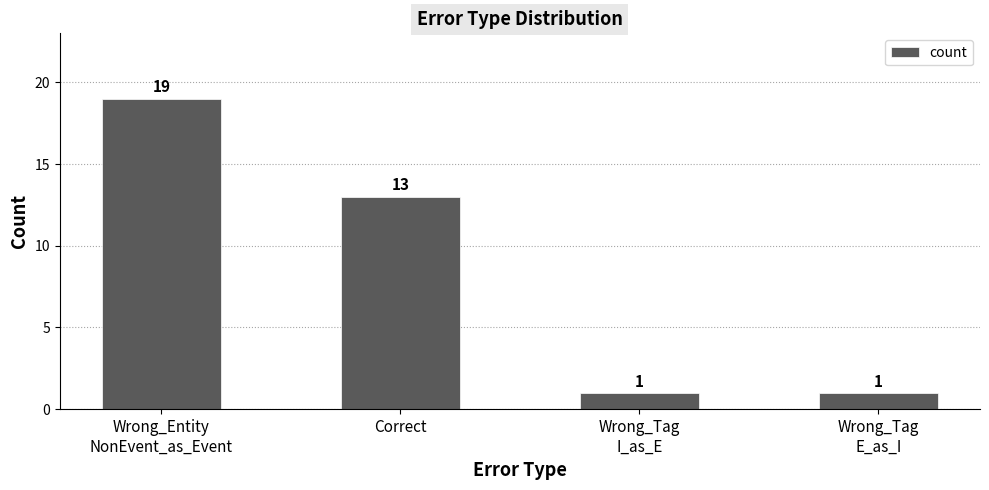

What is the label of the 2nd bar from the left?

Correct